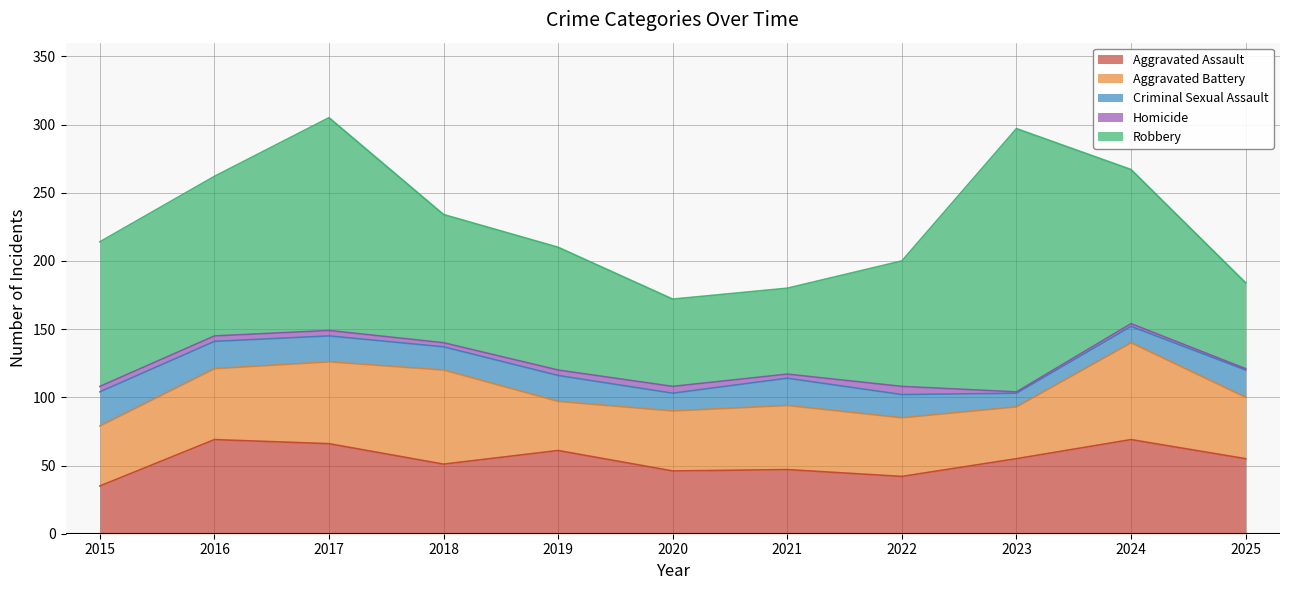

What are all the series names shown in the legend?

Aggravated Assault, Aggravated Battery, Criminal Sexual Assault, Homicide, Robbery